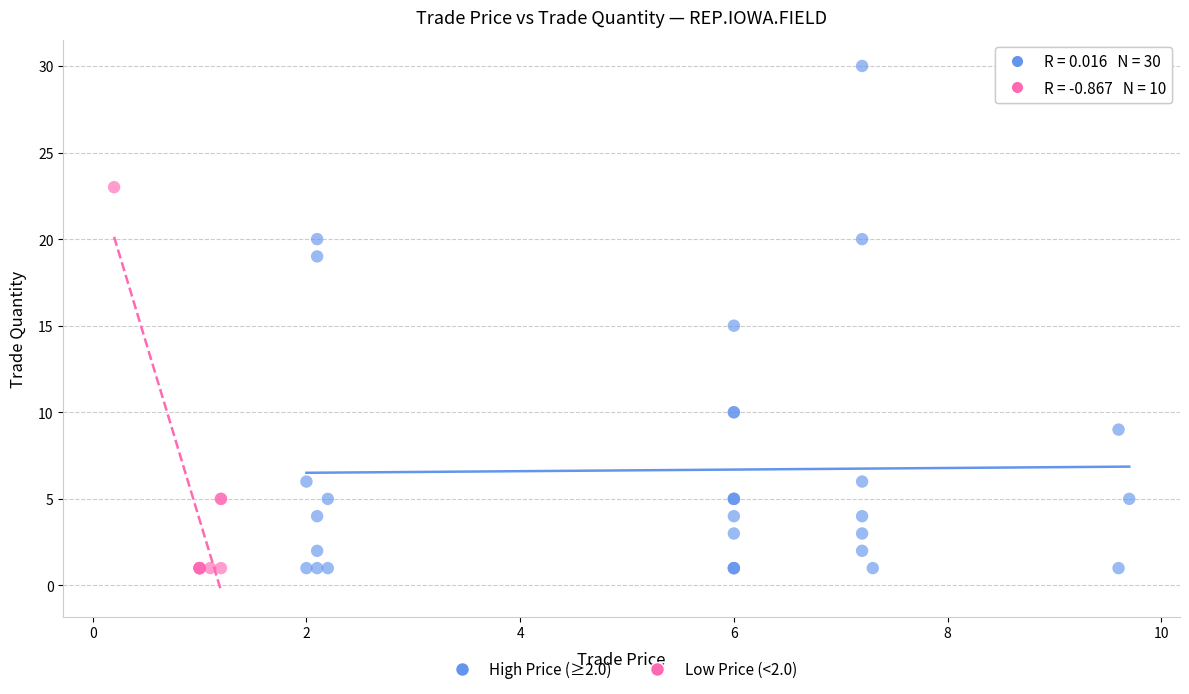

Which series contains the highest Y value?

High Price (≥2.0)